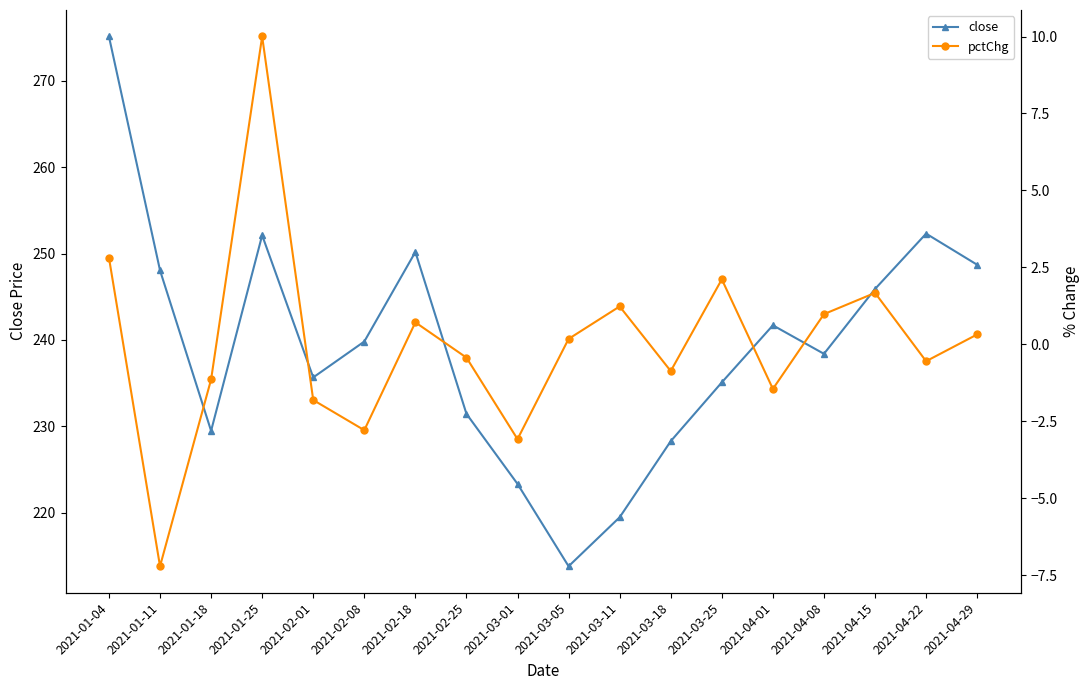

Between 2021-02-25 and 2021-01-18, which is larger?

2021-02-25